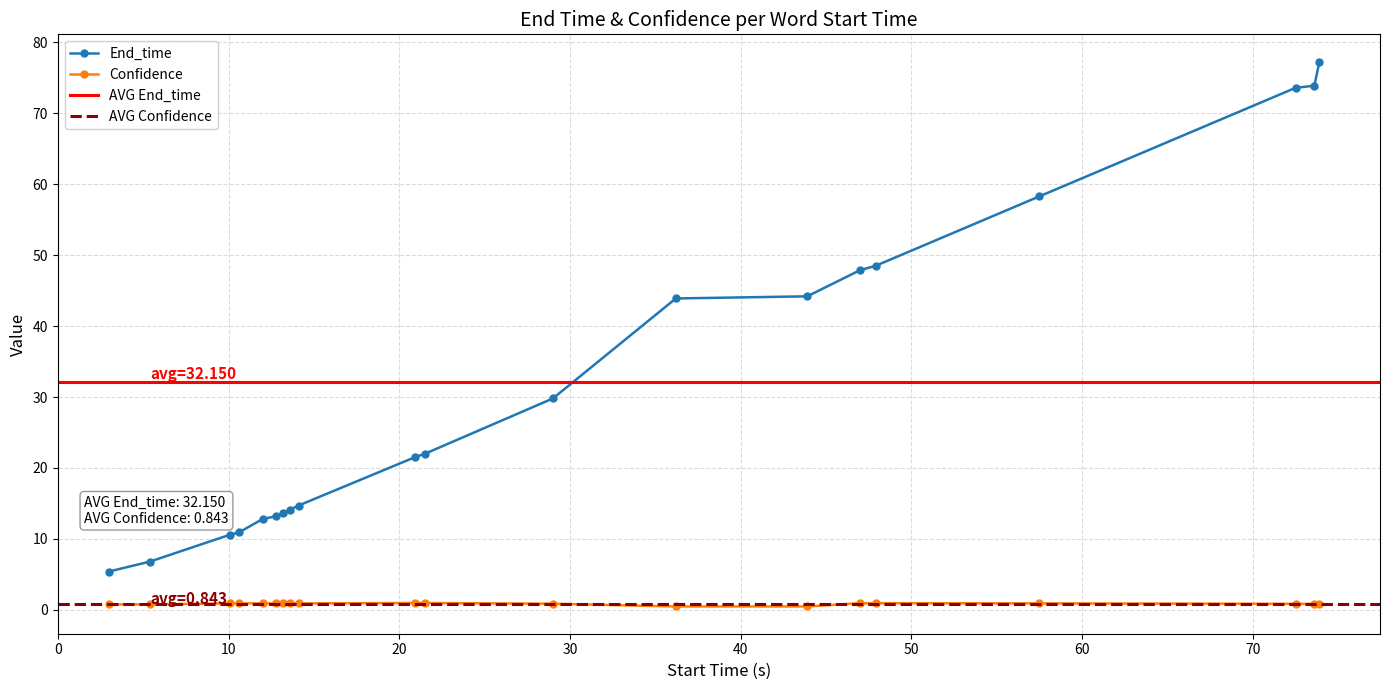

True or false: End_time and Confidence cross at least once.

False